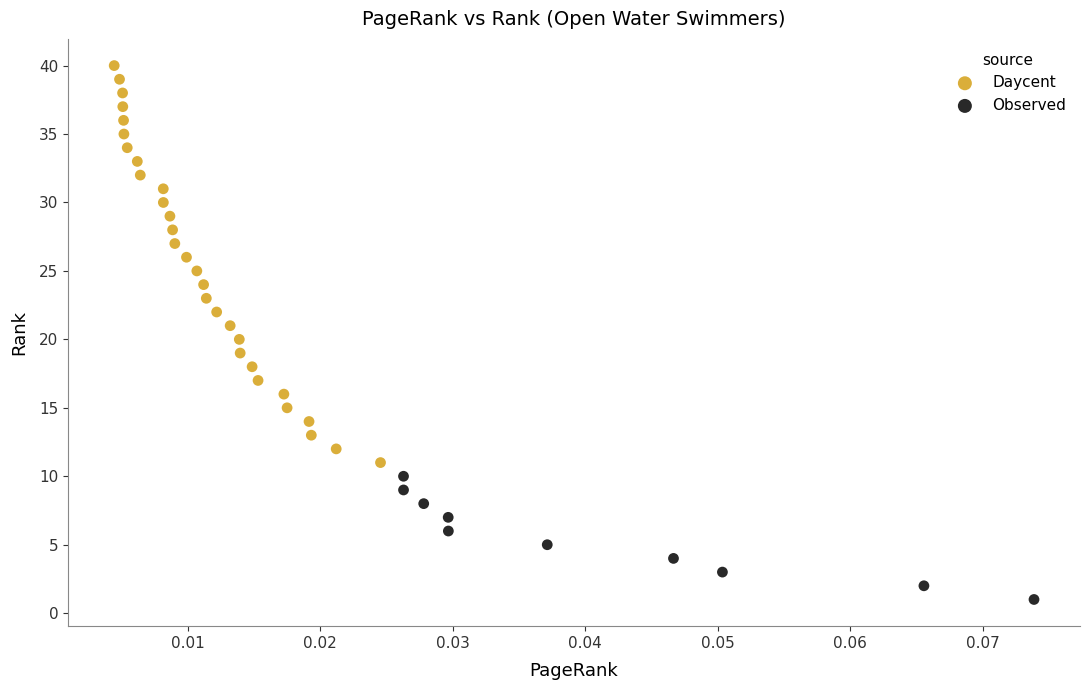

Which series reaches the maximum Y coordinate?

Daycent